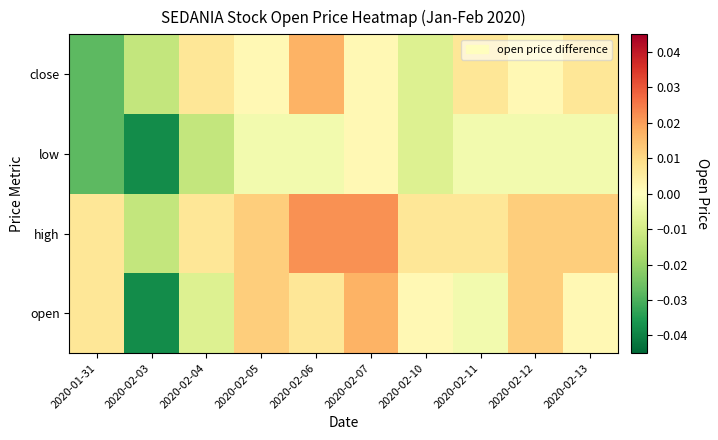

Rank the series at 2020-02-12 from highest to lowest value.

open, high, close, low